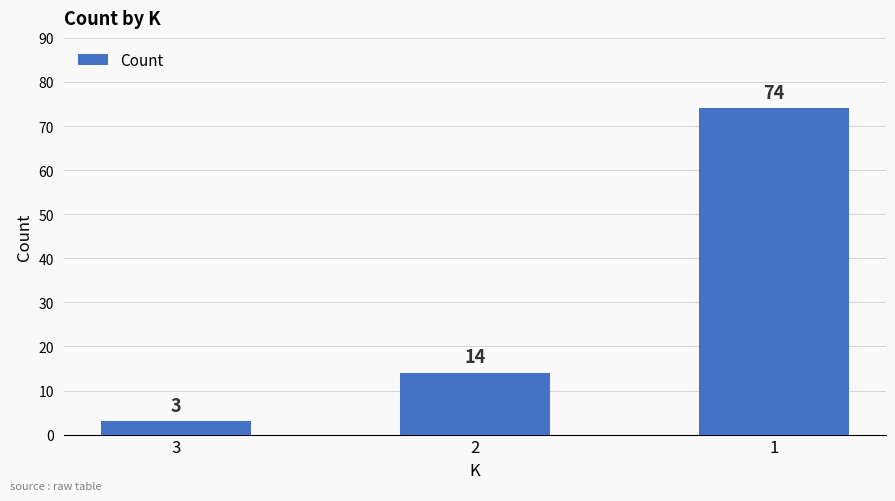

How many bars are there in total?

3